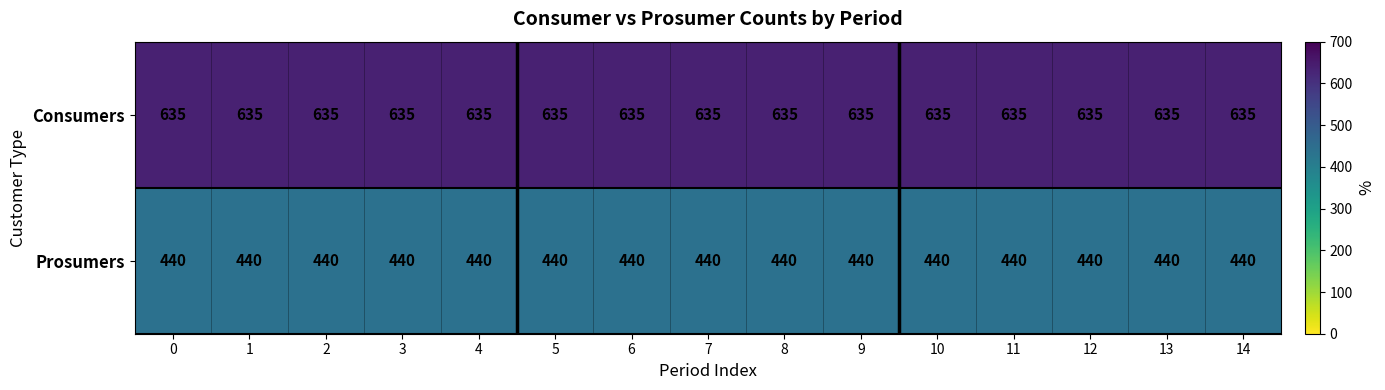

True or false: Consumers has a value of 893 at 13.

False